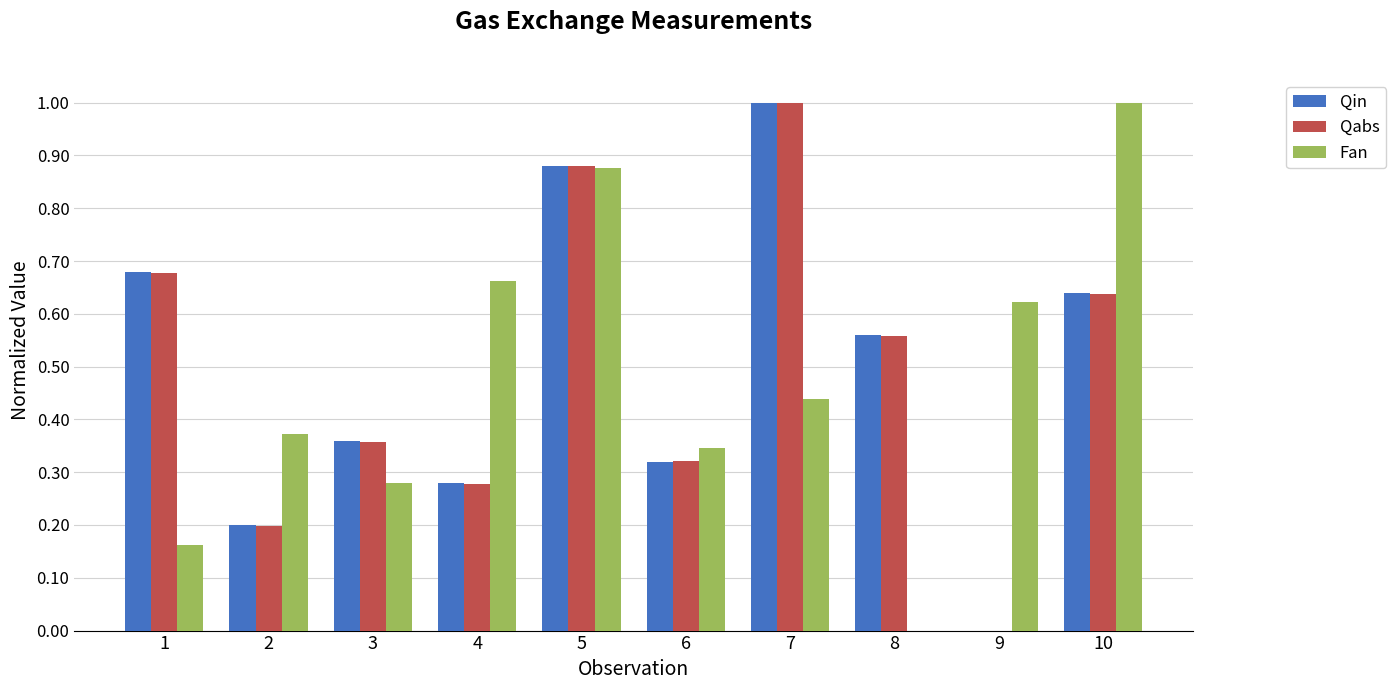

Where is Fan nearest to the value 0?

8